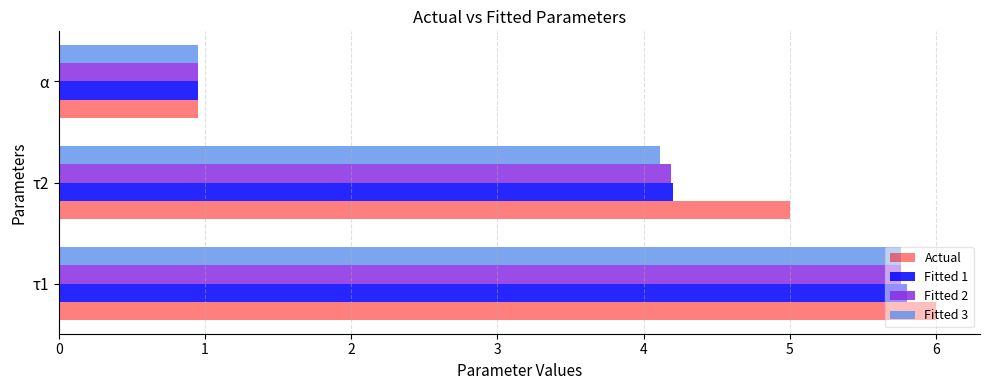

Which label corresponds to the smallest value in the chart?

α